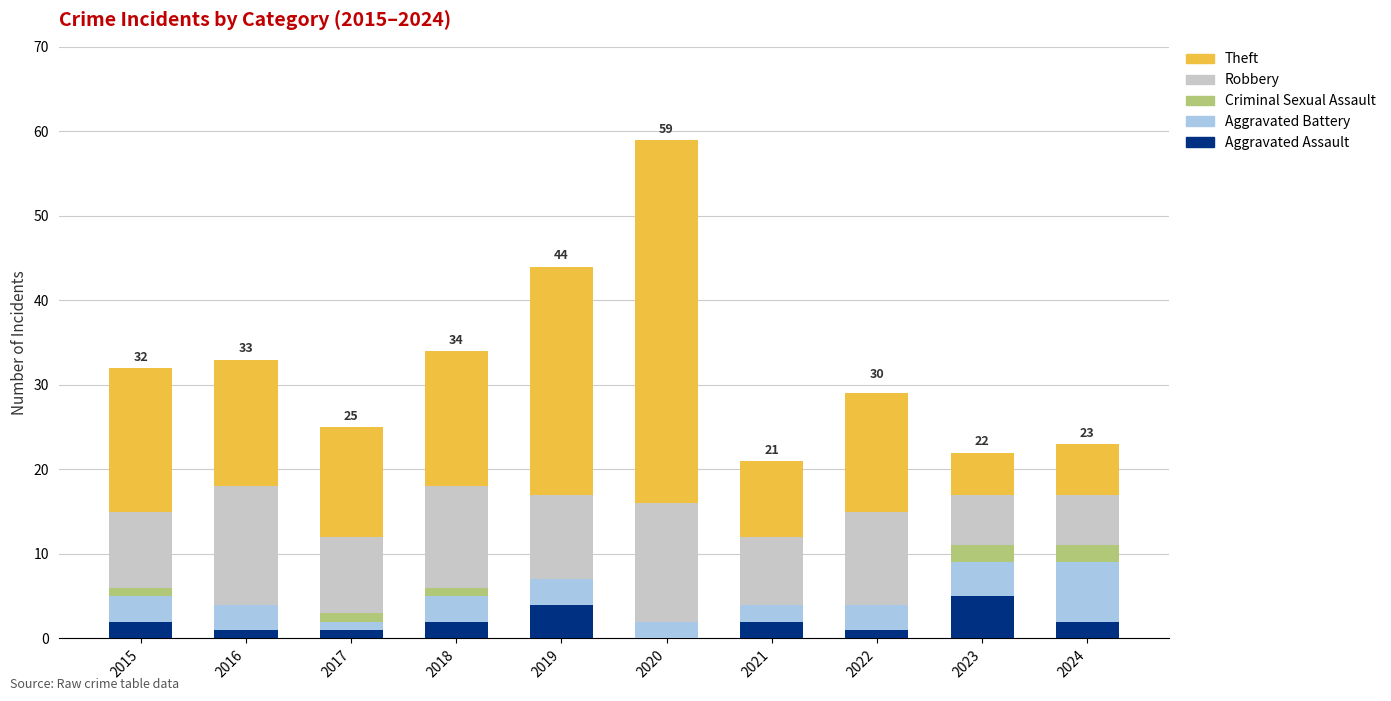

What is the sum of all Aggravated Assault values?

20